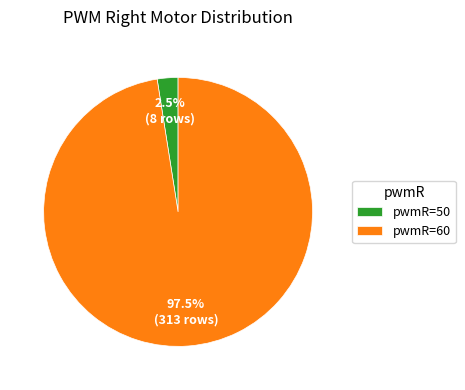

How much of the chart is everything except pwmR=50?

97.5%